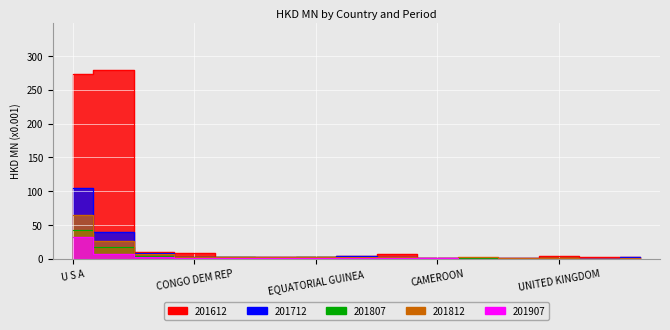

What is the sum of the 201812 values at ANGOLA and CANADA?

9